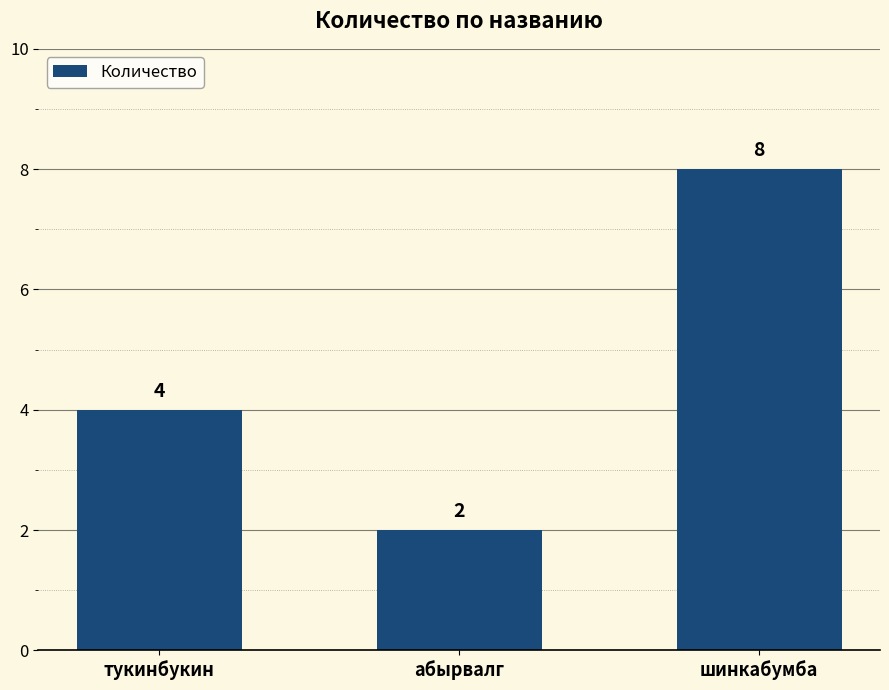

How many values are below 4?

1